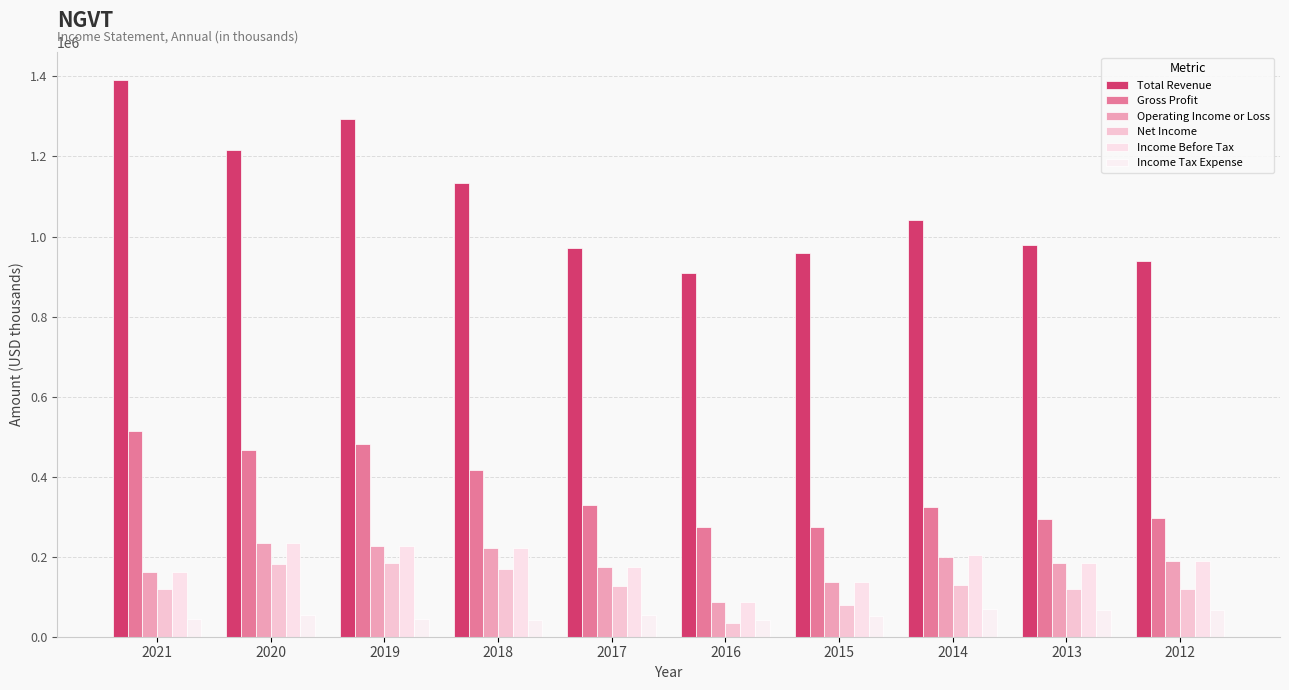

At how many categories does at least one series exceed 44235?

10